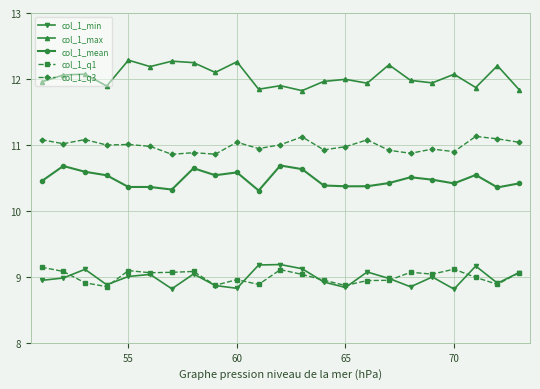

How many interior local peaks does the col_1_min series have?

7